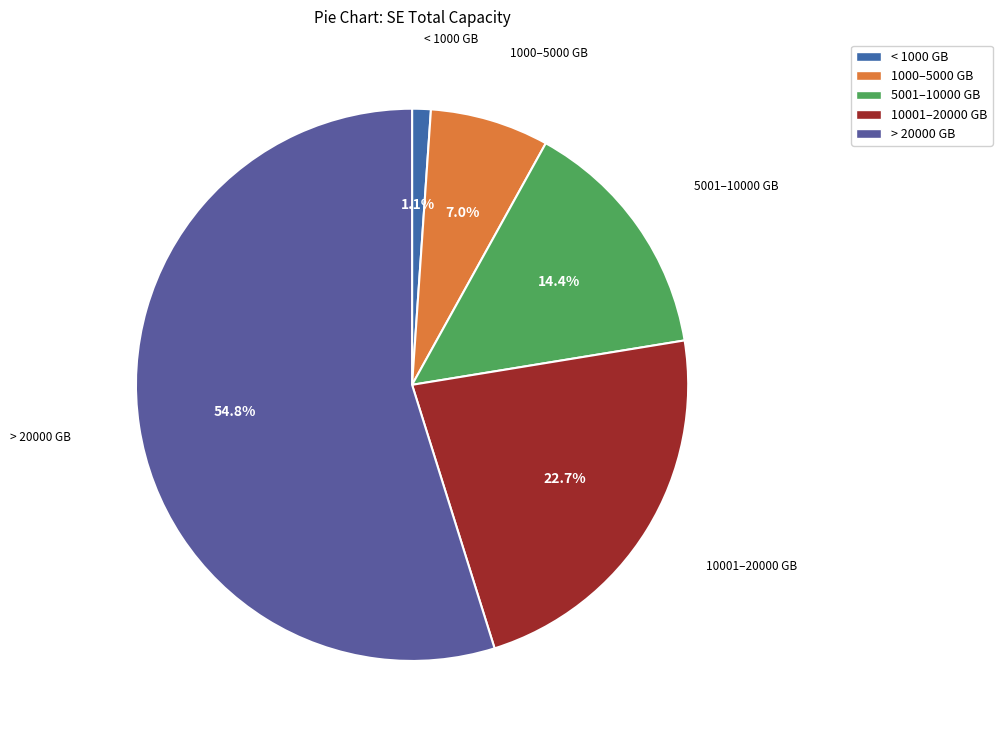

Does 1000–5000 GB represent more than half of the total?

No